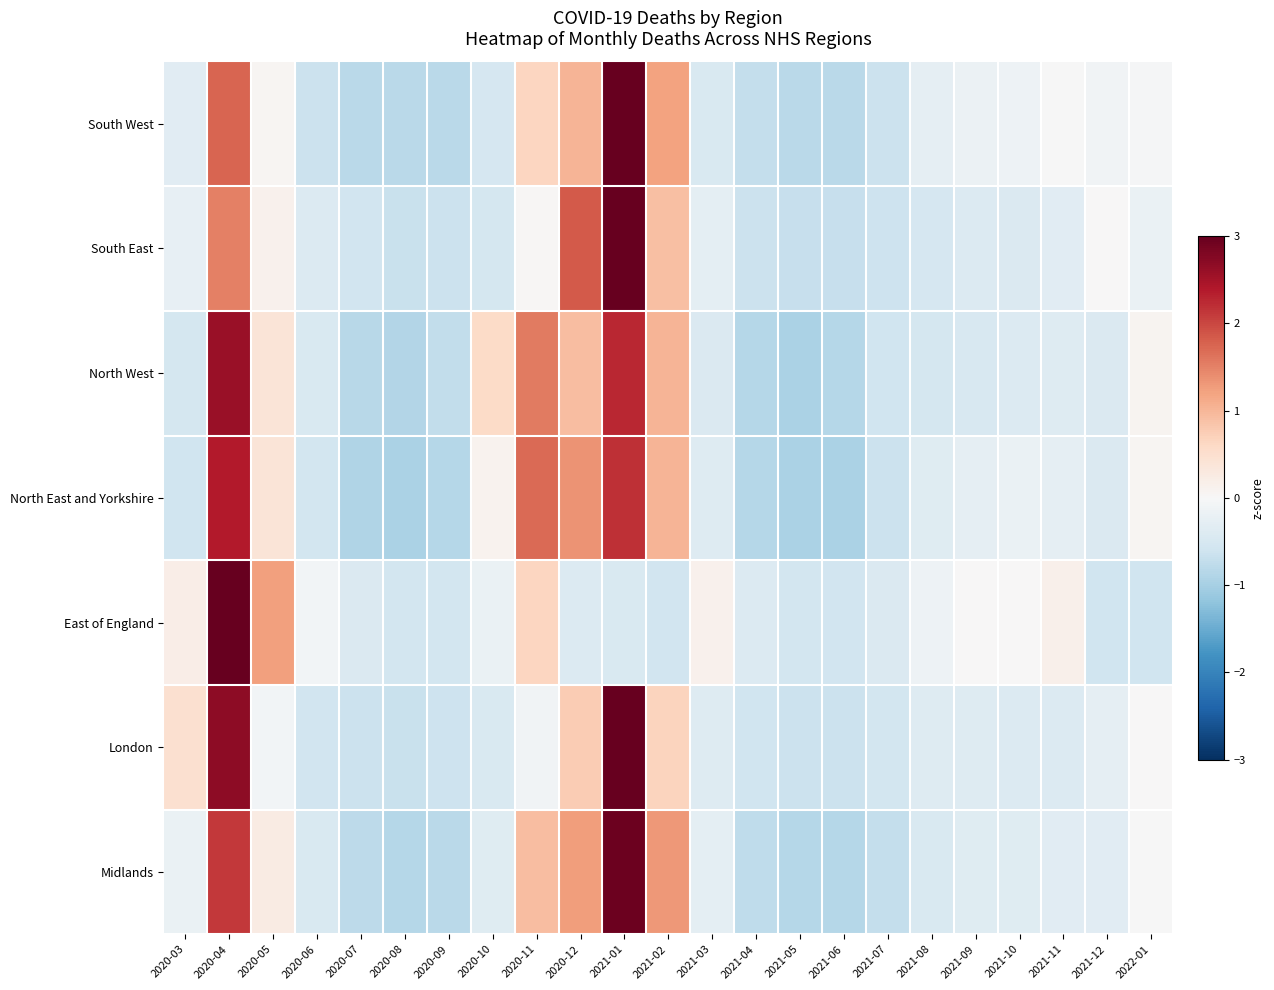

Rank the series by their maximum value, from highest to lowest.

East of England, South East, South West, London, Midlands, North West, North East and Yorkshire